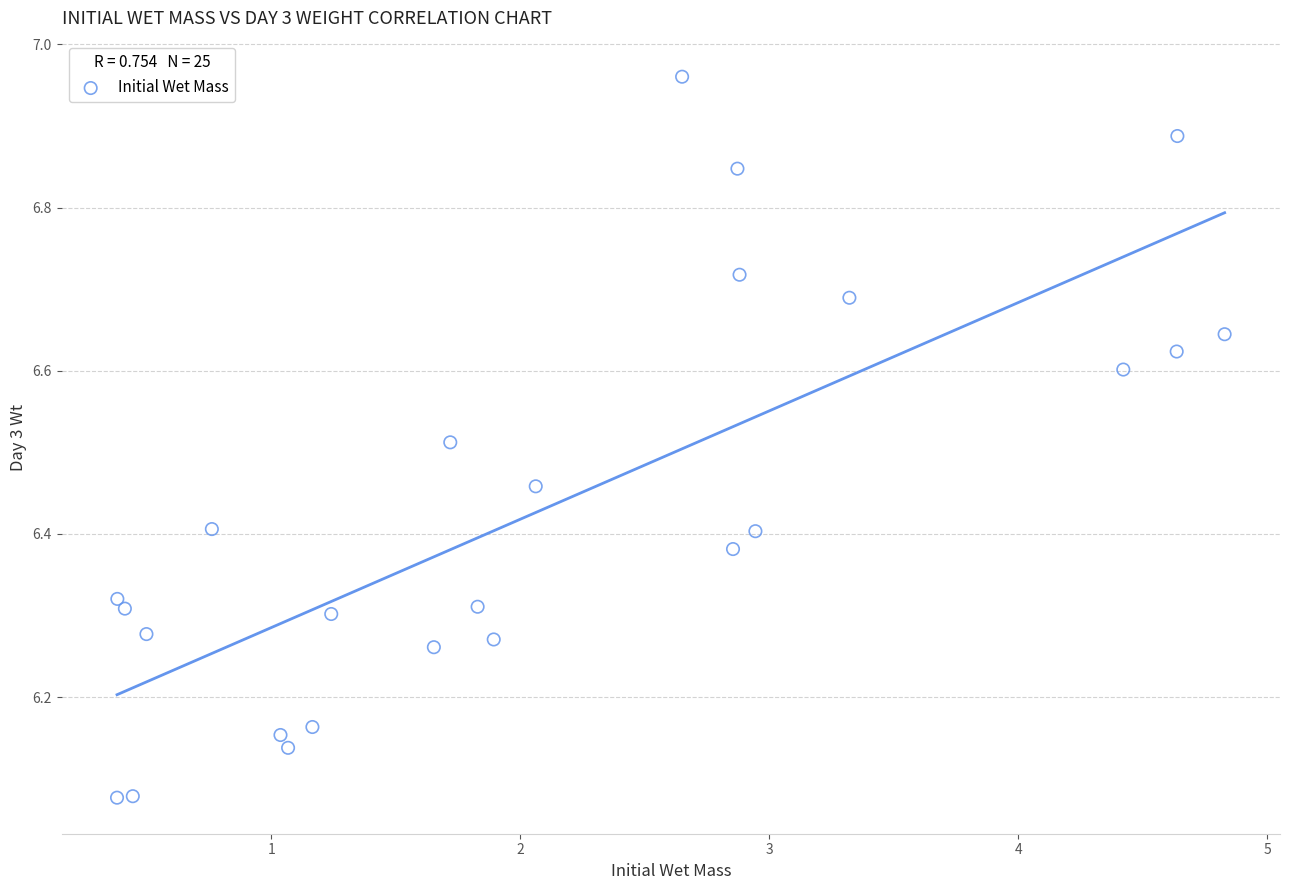

What is the range of Y values (max minus min)?

0.9